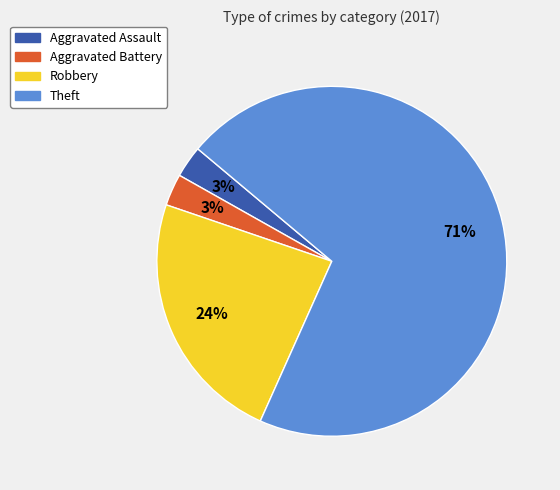

Count the number of slices in the pie.

4